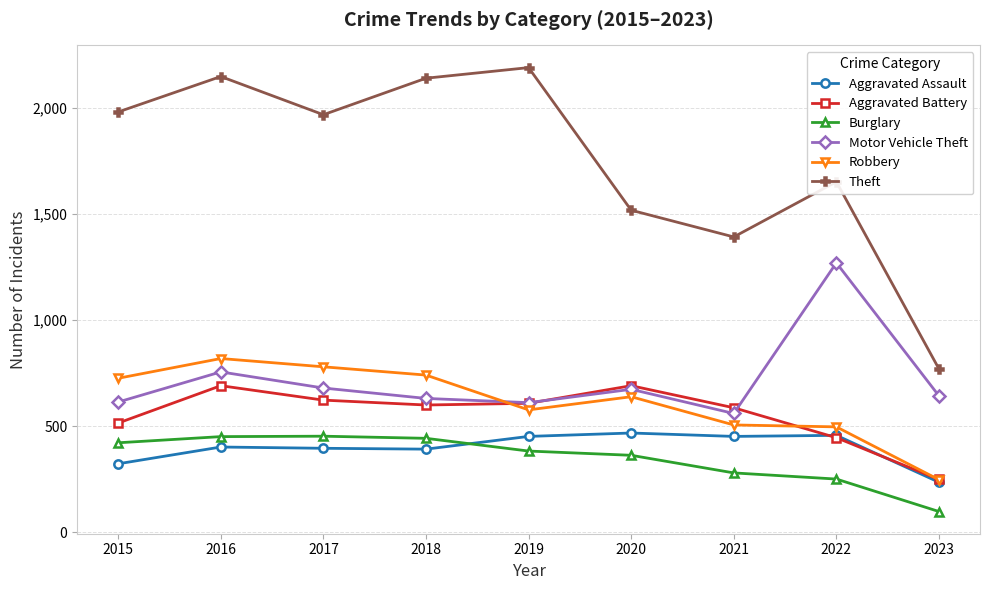

What is the spread (max minus min) of values at 2018?

1748